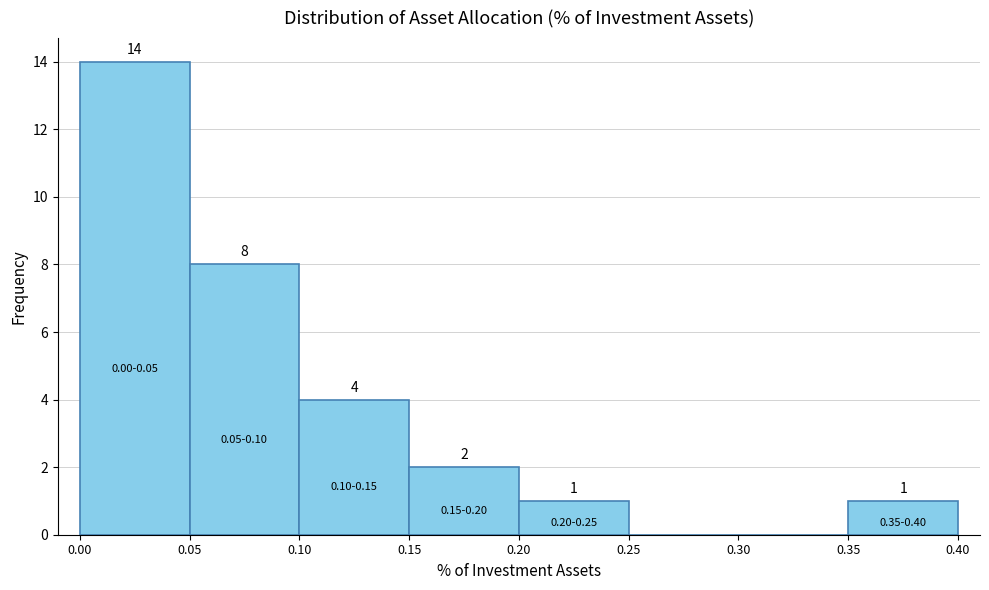

Which range on the x-axis has the tallest bar?

0.00 to 0.05